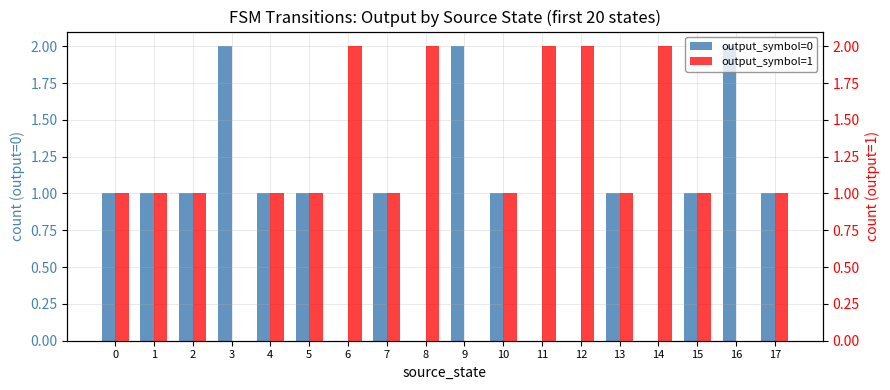

The value of output_symbol=1 at 7 is 1. True or false?

False